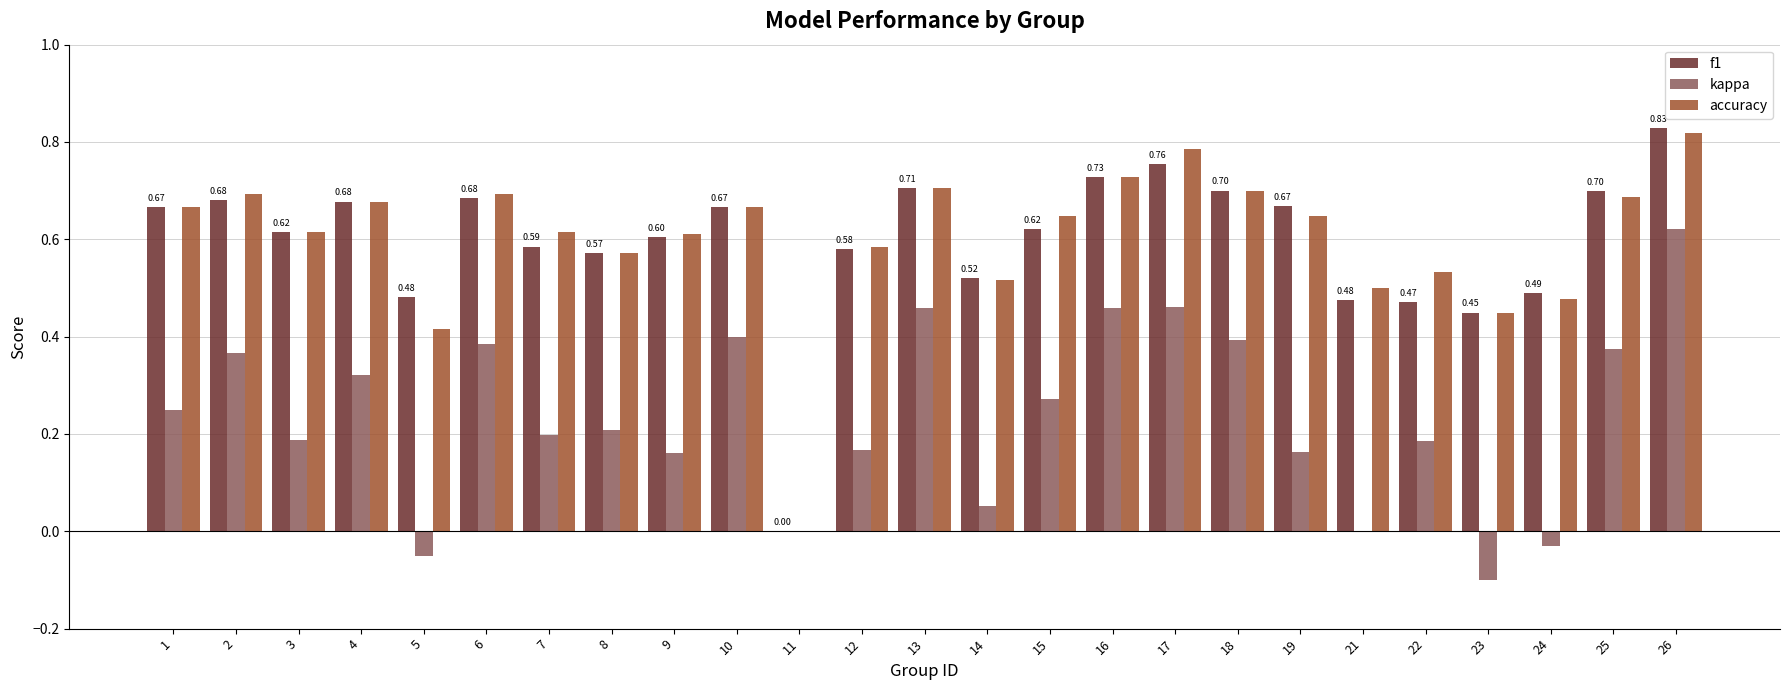

Is the value of kappa at 19 greater than the value of accuracy at 22?

No